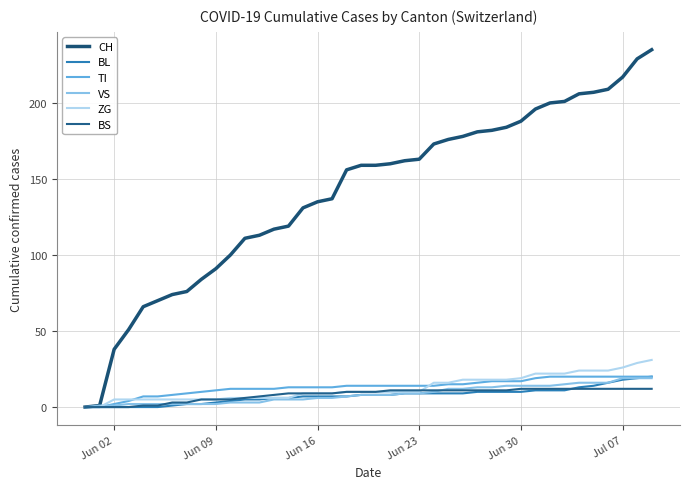

How many lines are shown in the chart?

6